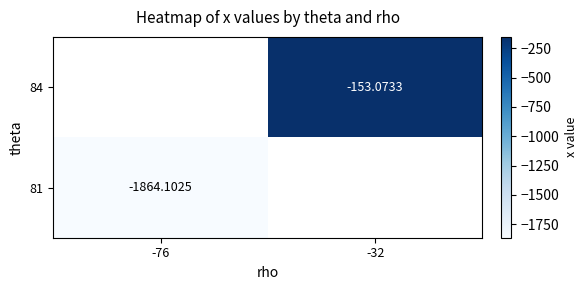

Which label corresponds to the largest value in the chart?

-32